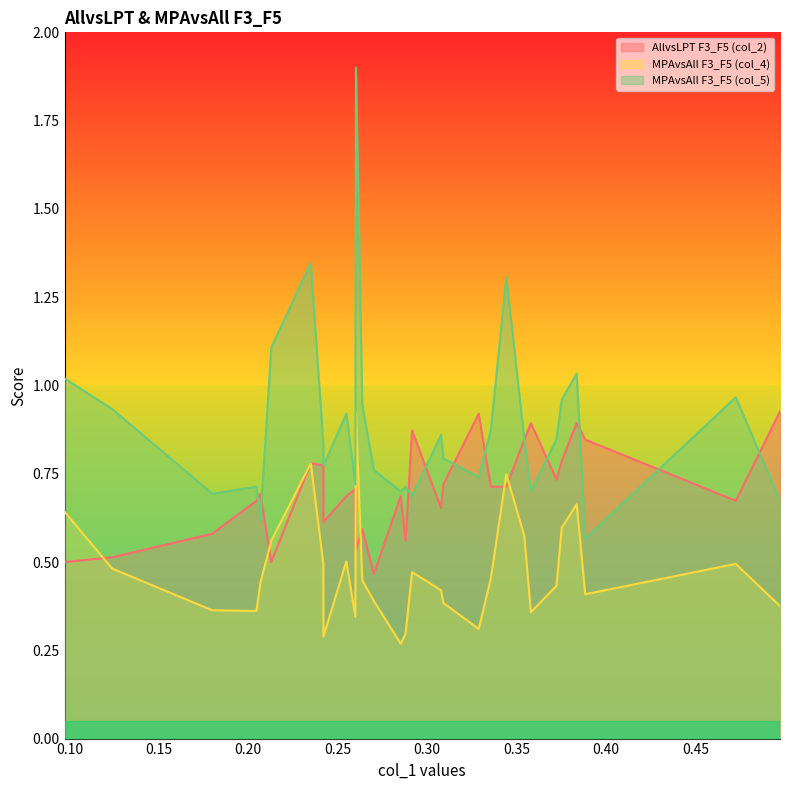

Does the chart display data point markers on the line(s)?

No